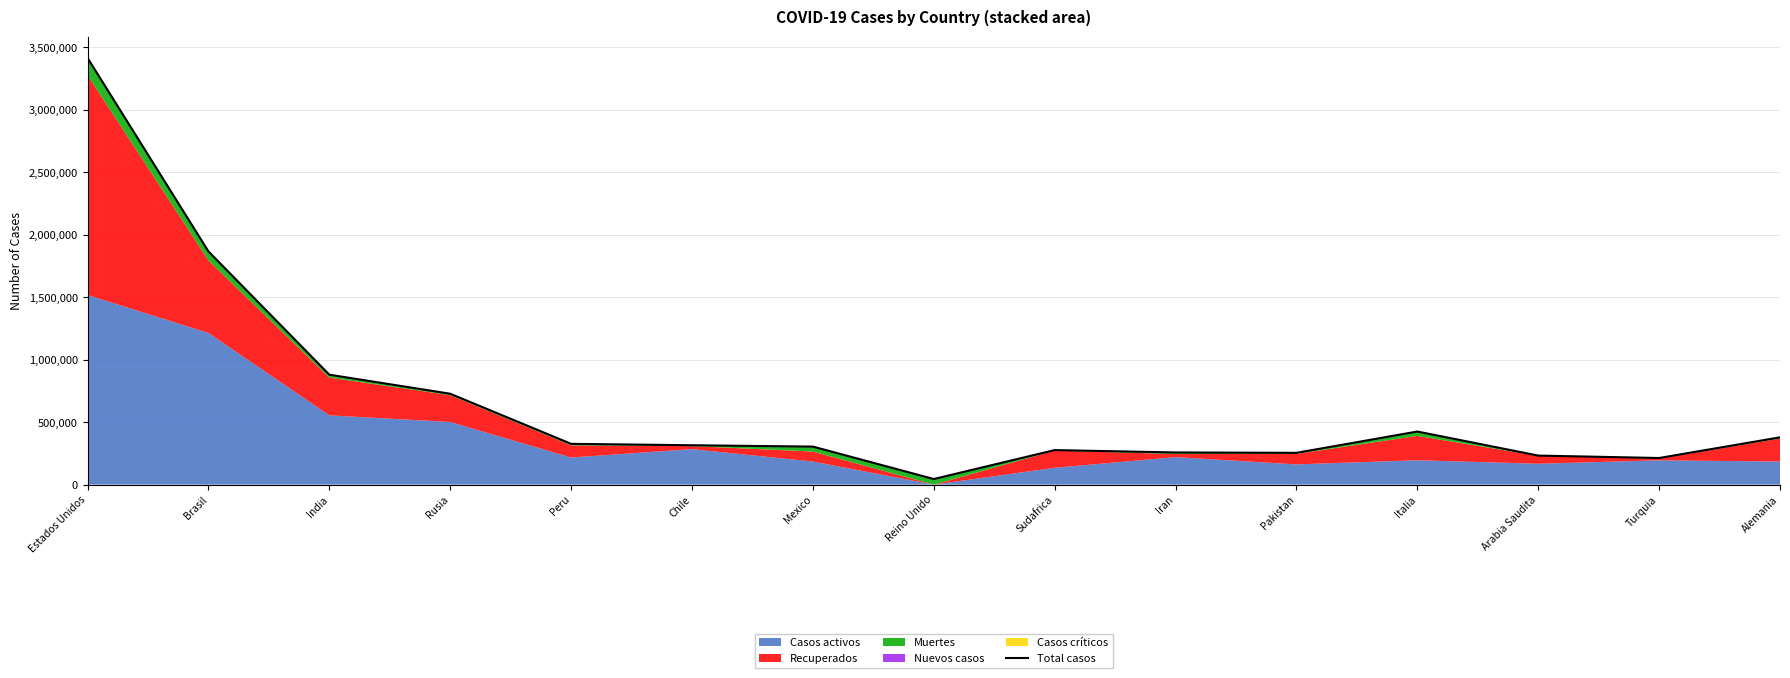

How many interior local valleys (lower than both neighbors) does the data have?

3